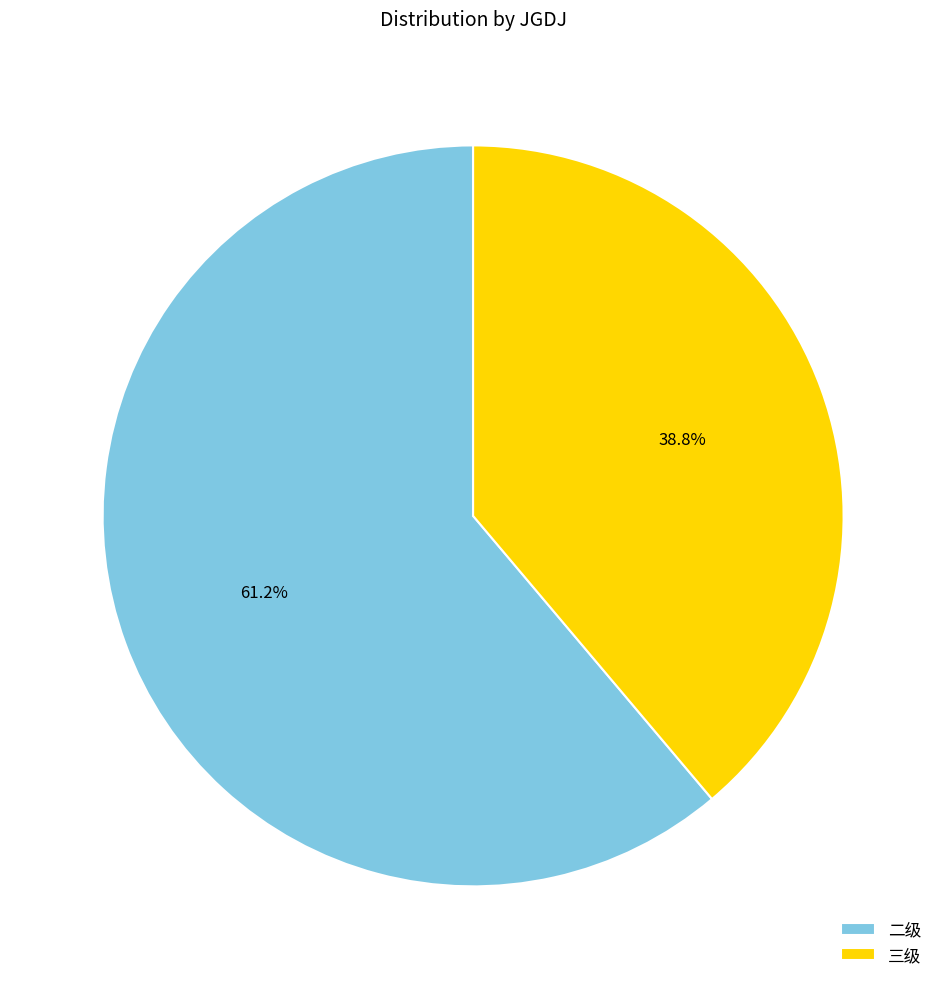

Which slice represents more than half of the pie?

二级